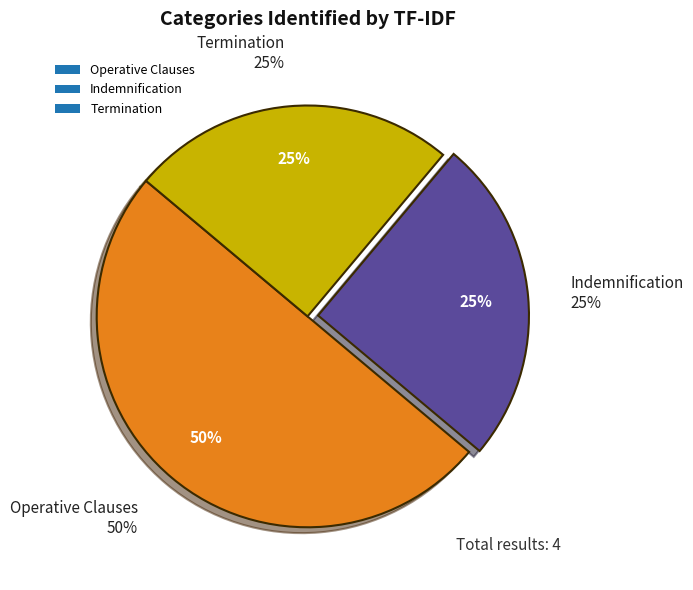

Count the number of slices in the pie.

3